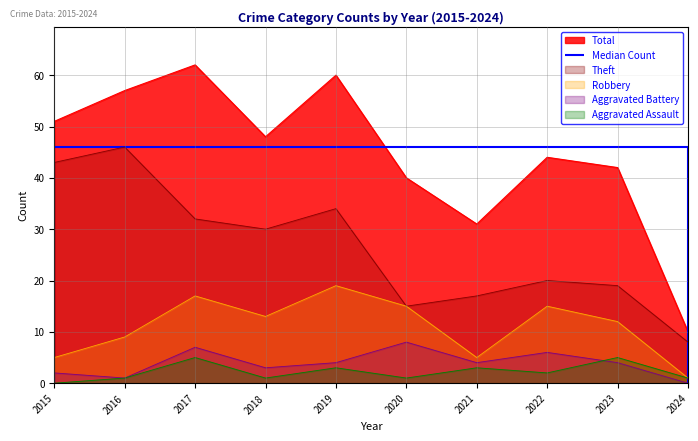

Reading right to left, list all the values displayed in this chart.

Aggravated Assault: 2024=1	2023=5	2022=2	2021=3	2020=1	2019=3	2018=1	2017=5	2016=1	2015=0
Aggravated Battery: 2024=0	2023=4	2022=6	2021=4	2020=8	2019=4	2018=3	2017=7	2016=1	2015=2
Robbery: 2024=1	2023=12	2022=15	2021=5	2020=15	2019=19	2018=13	2017=17	2016=9	2015=5
Theft: 2024=8	2023=19	2022=20	2021=17	2020=15	2019=34	2018=30	2017=32	2016=46	2015=43
Total: 2024=10	2023=42	2022=44	2021=31	2020=40	2019=60	2018=48	2017=62	2016=57	2015=51